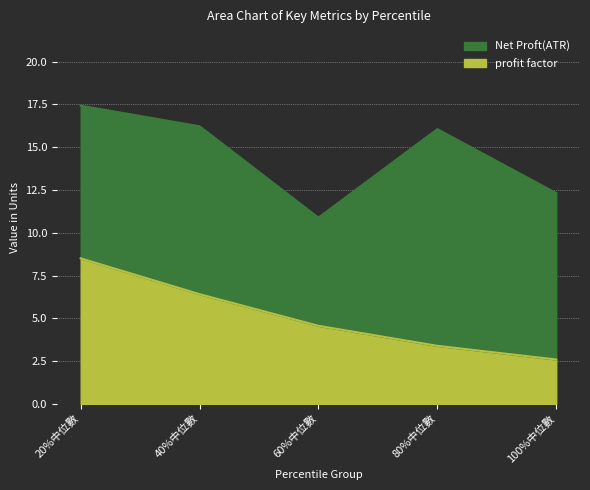

True or false: profit factor has more than 2 points higher than both neighbors.

False